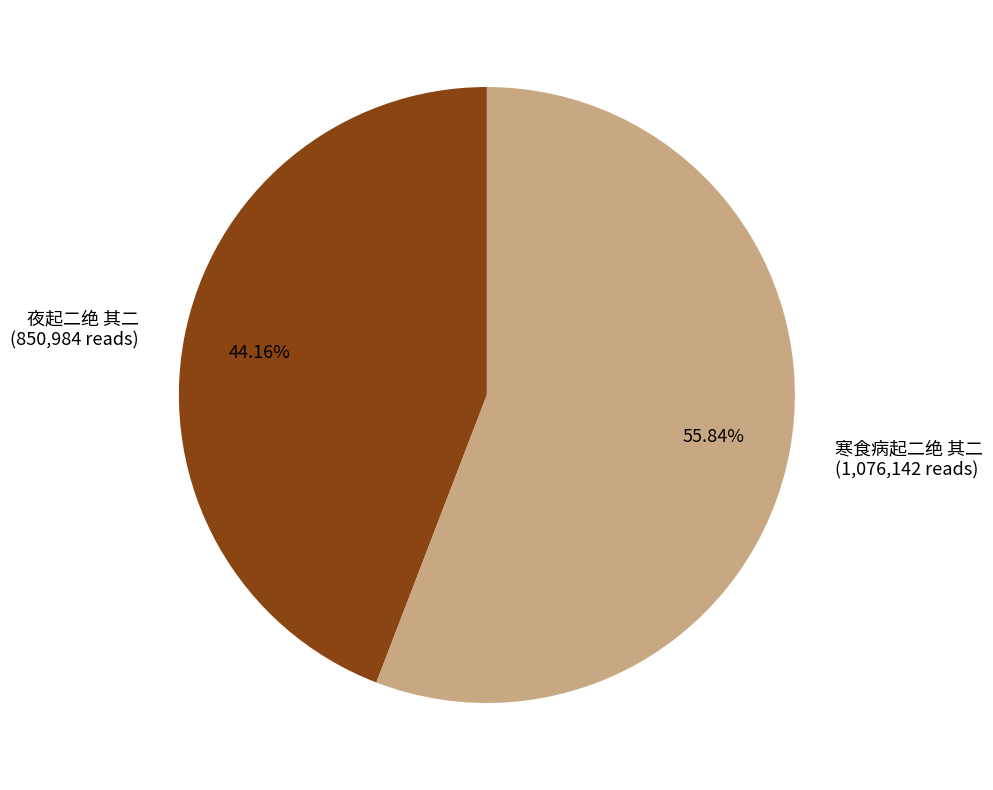

Which category has the smallest portion of the pie?

夜起二绝 其二